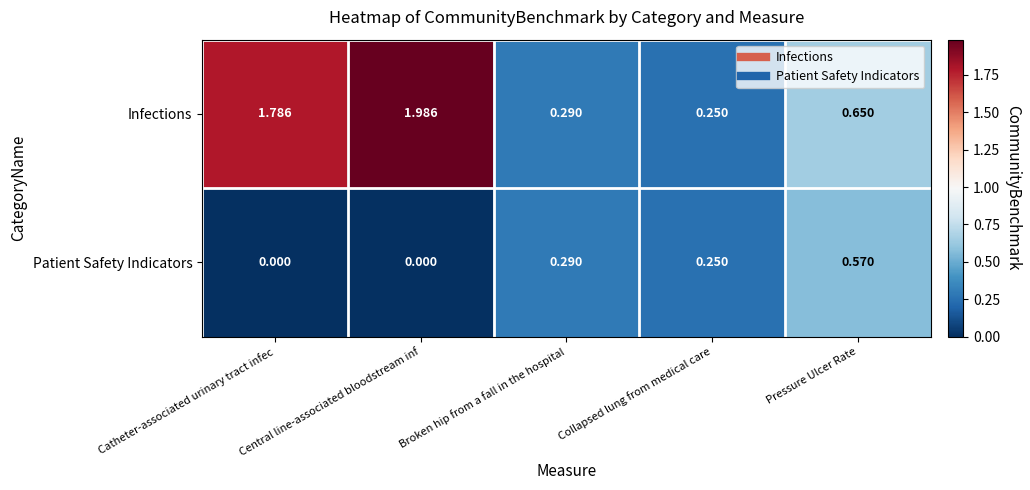

What is the total value across all series at Collapsed lung from medical care?

0.5